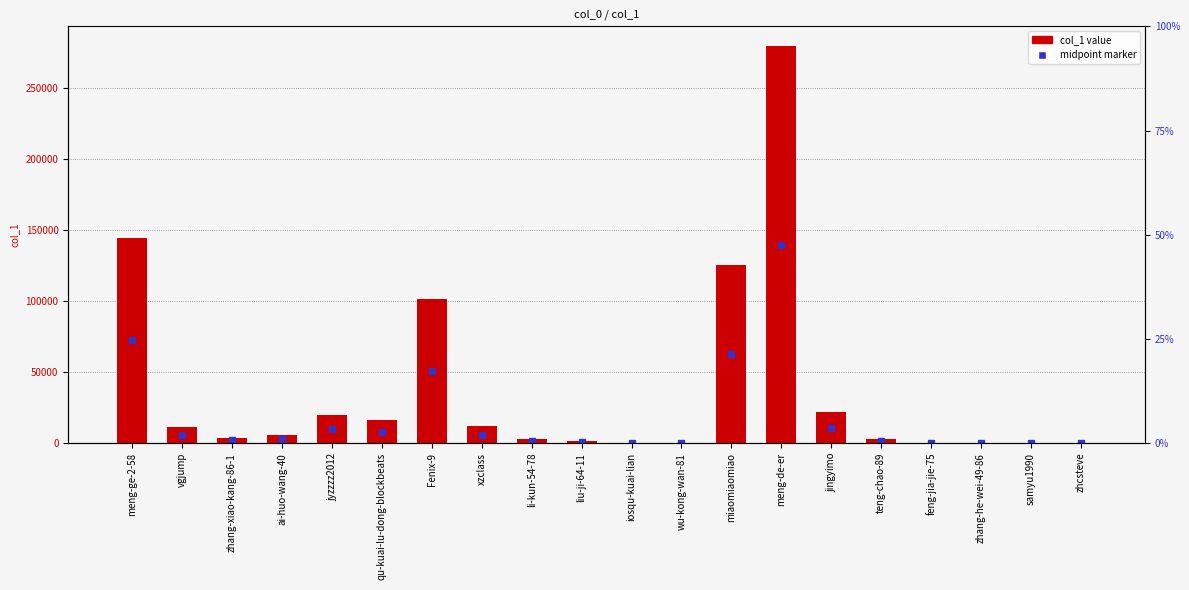

Reading left to right, extract all data points from this chart.

meng-ge-2-58=144474	vgjump=11136	zhang-xiao-kang-86-1=3888	ai-huo-wang-40=5549	jyzzzz2012=19653	qu-kuai-lu-dong-blockbeats=15948	Fenix-9=101627	xzclass=11721	li-kun-54-78=2973	liu-ji-64-11=1183	iosqu-kuai-lian=237	wu-kong-wan-81=180	miaomiaomiao=124979	meng-de-er=279227	jingyimo=21780	teng-chao-89=2850	feng-jia-jie-75=90	zhang-he-wei-49-86=17	samyu1990=33	zhcsteve=115